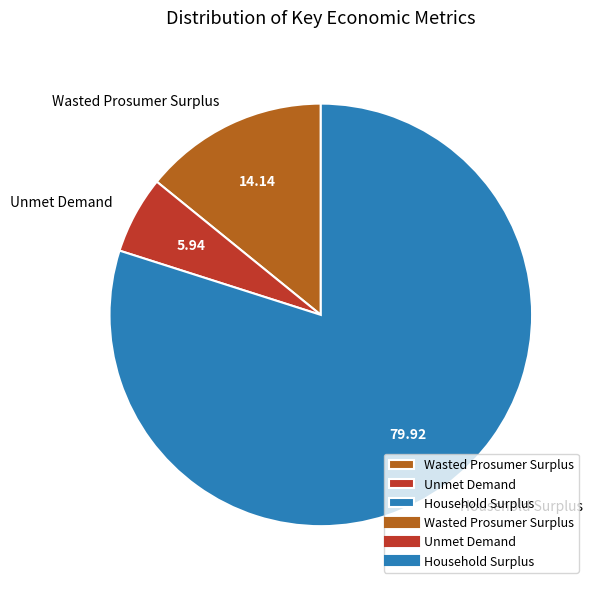

The Household Surplus slice represents 80% of the pie. True or false?

True